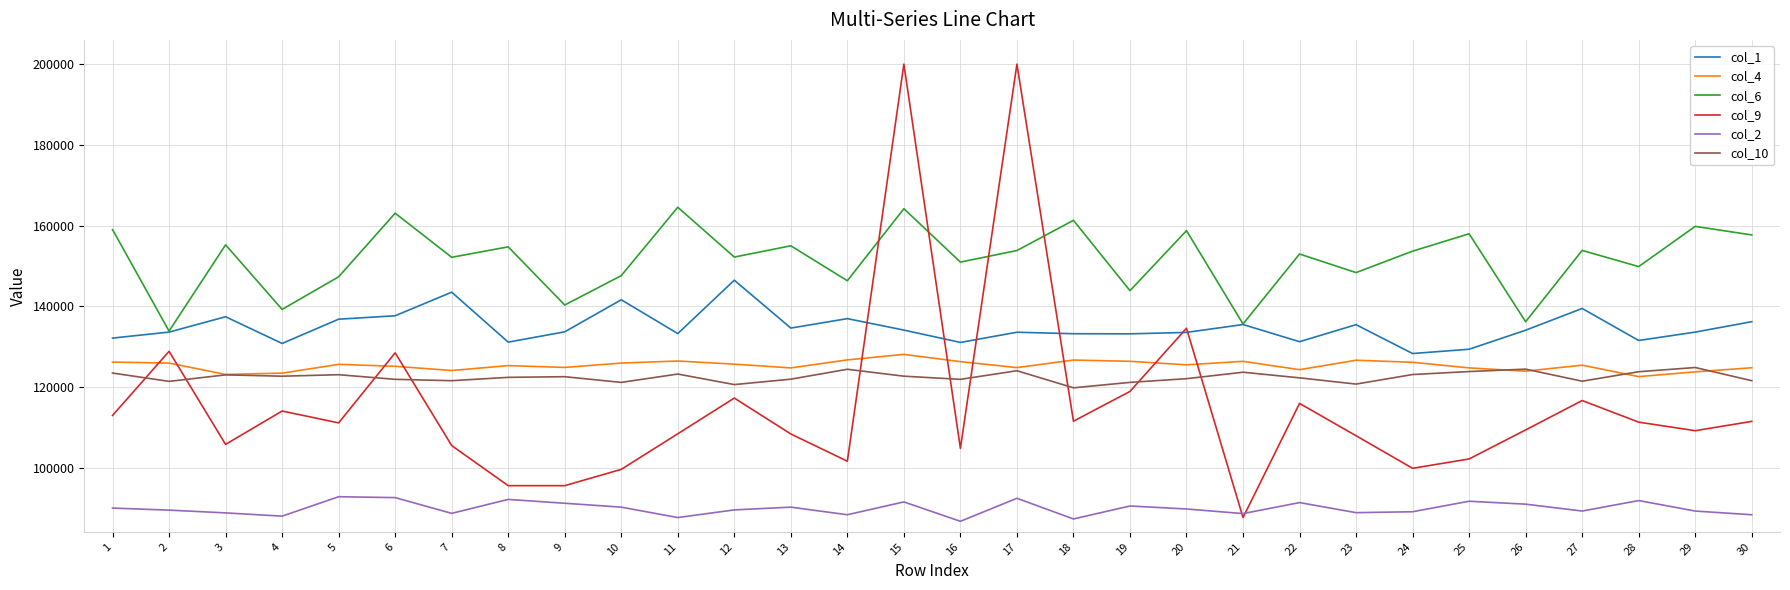

Which series has the widest spread of values?

col_9